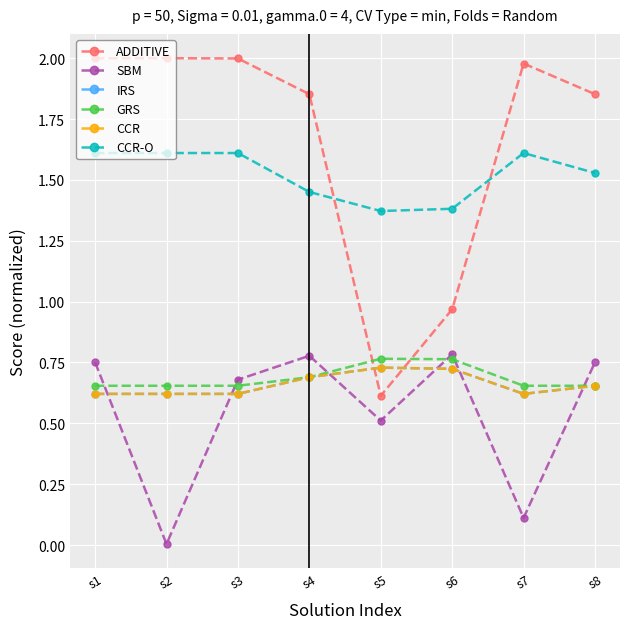

Is this an area chart (filled region under the line)?

No